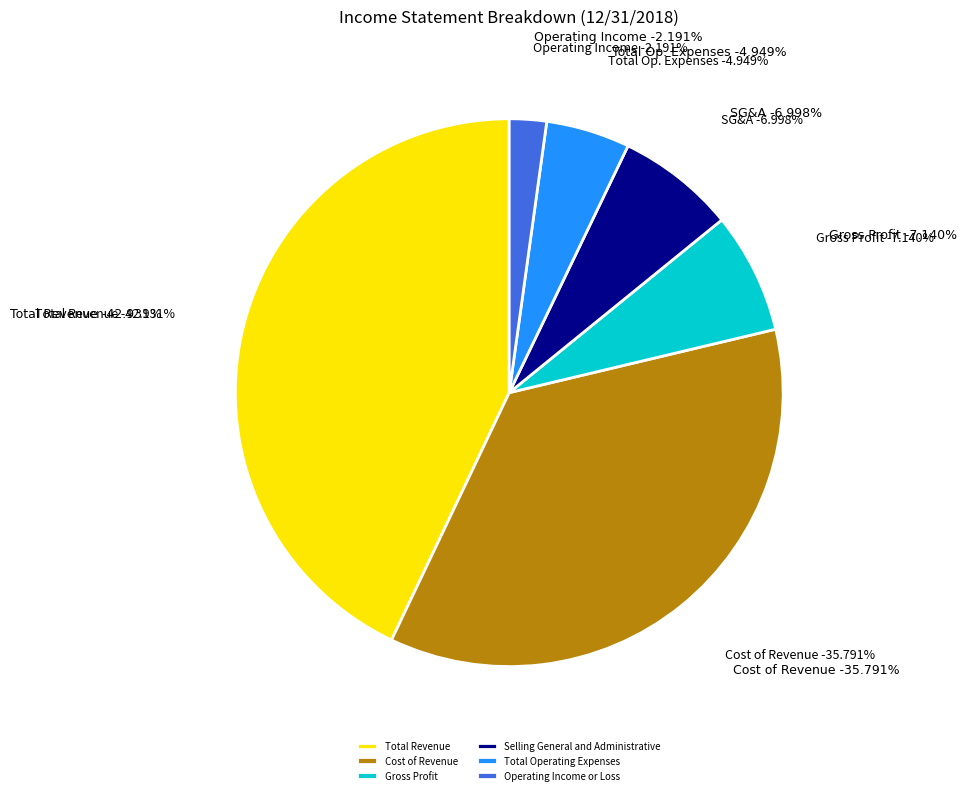

Rank the categories by value from lowest to highest.

Operating Income or Loss, Total Operating Expenses, Selling General and Administrative, Gross Profit, Cost of Revenue, Total Revenue